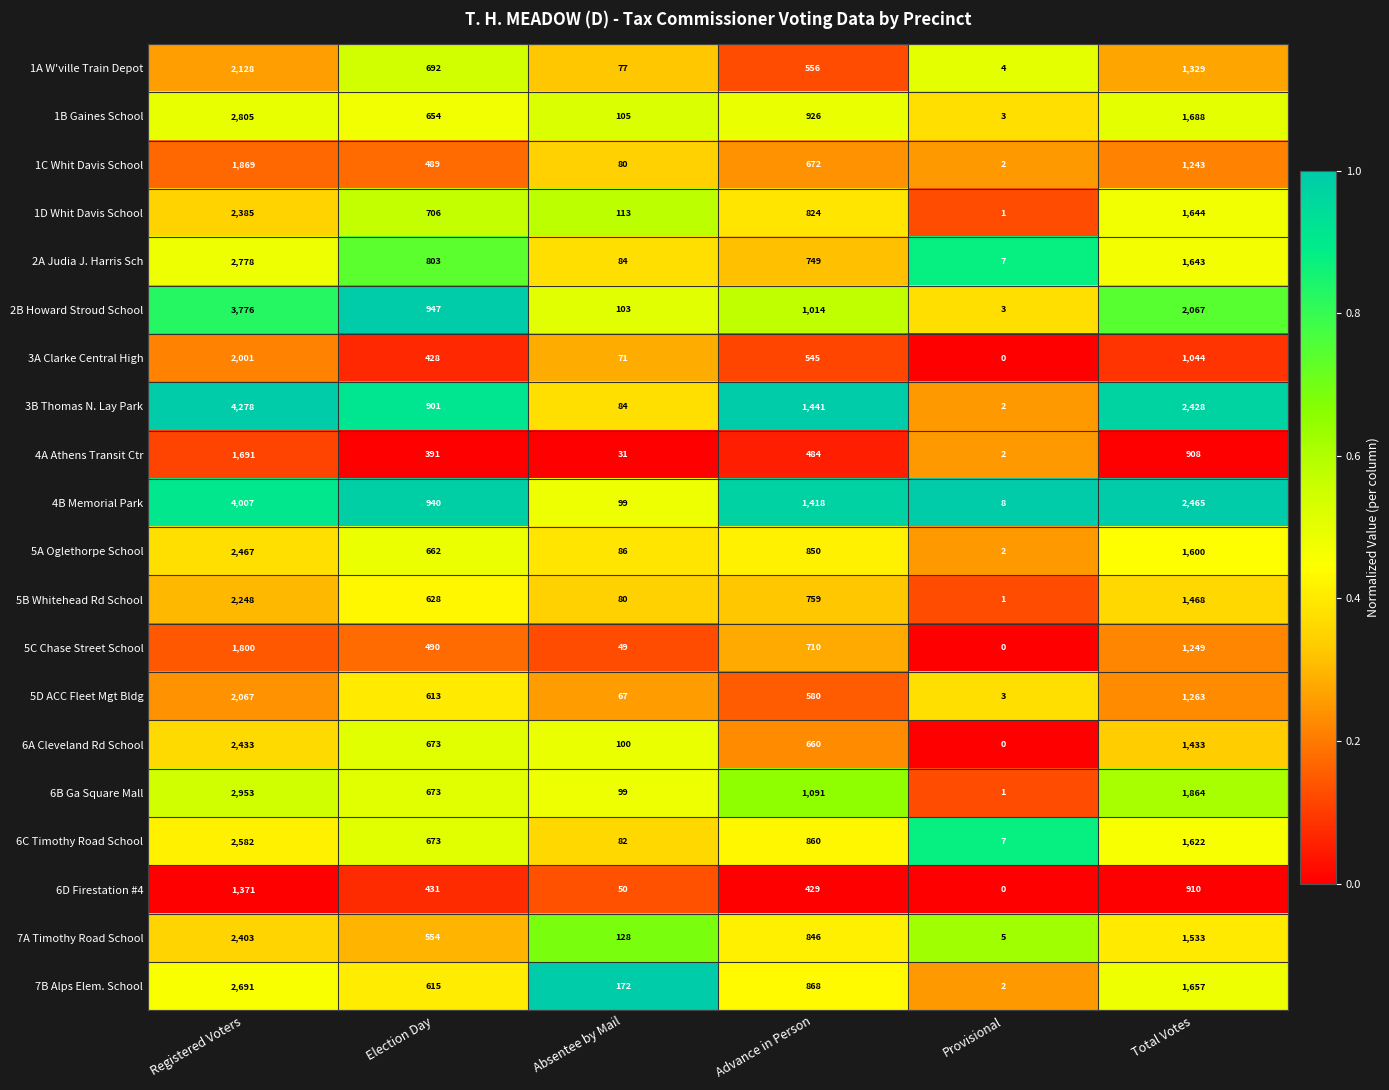

What is the total value across all series at Election Day?

12963